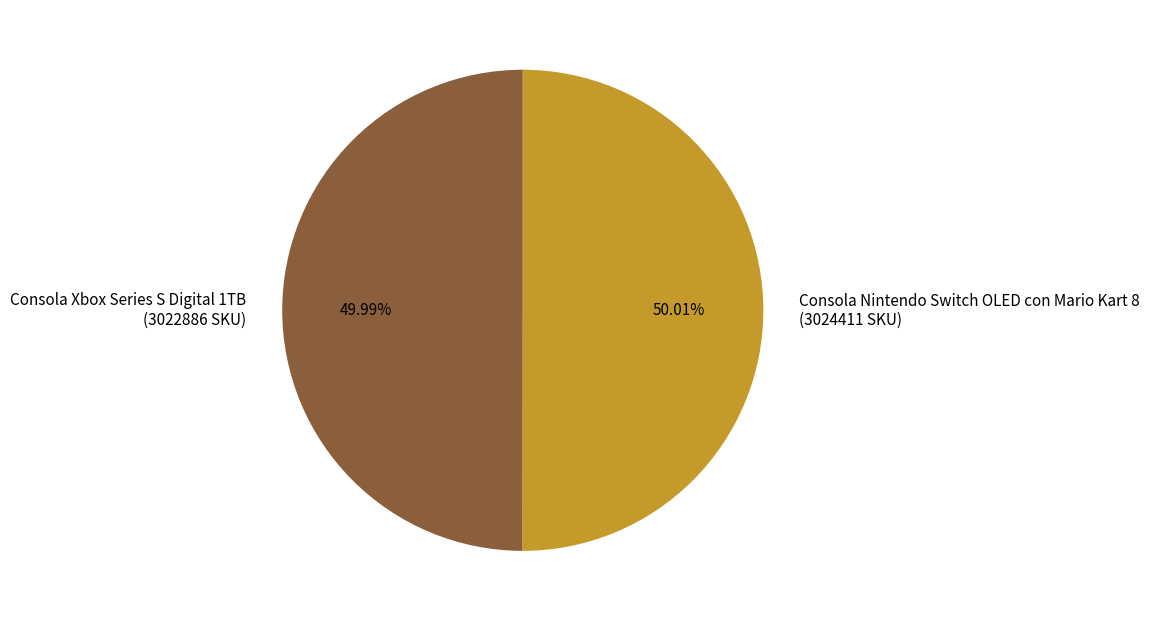

What percentage is the Consola Nintendo Switch OLED con Mario Kart 8 slice, to the nearest percent?

50%